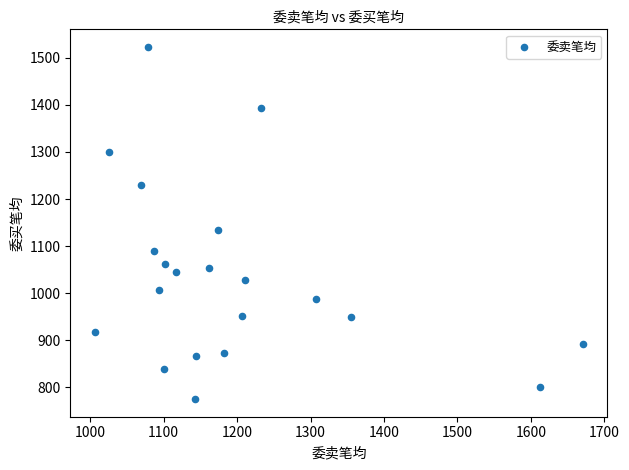

What Y value in the scatter plot is closest to 1149?

1135